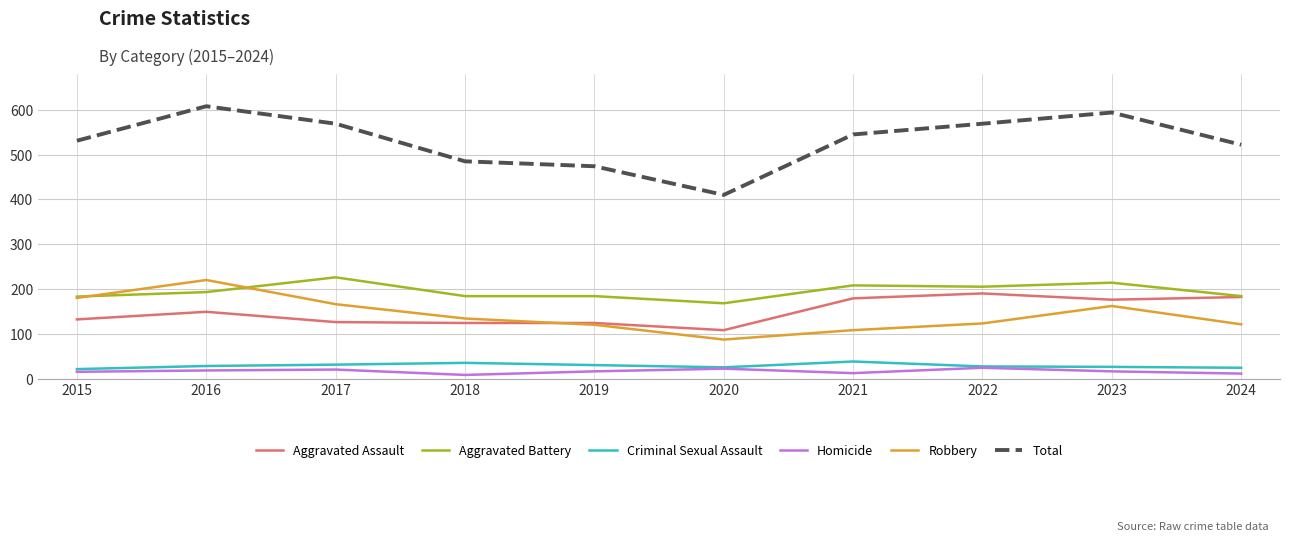

True or false: Total and Aggravated Battery cross at least once.

False